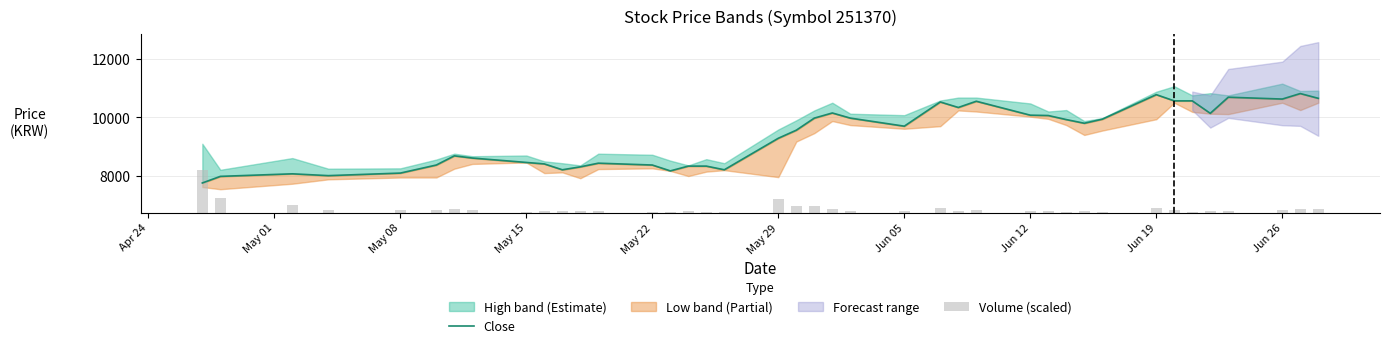

Is it true that Volume (scaled) equals 185.4 at 38?

False